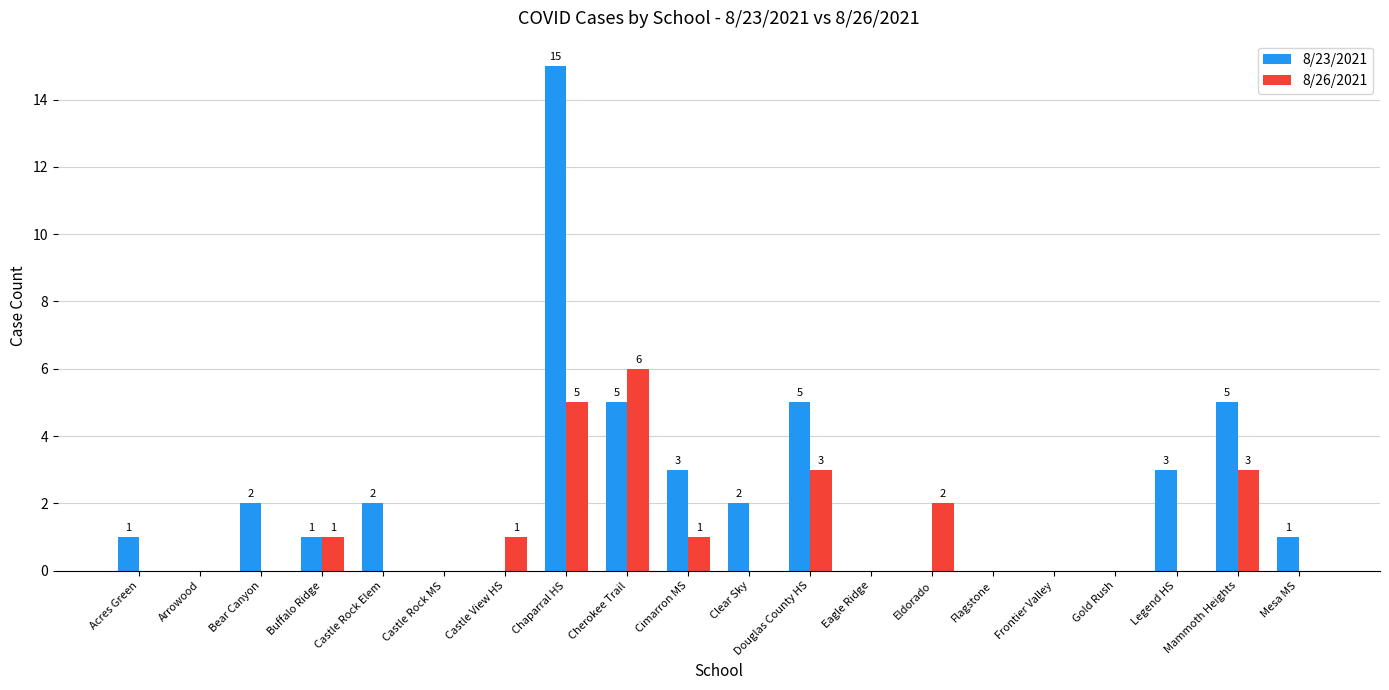

What is the sum of all 8/23/2021 values?

45